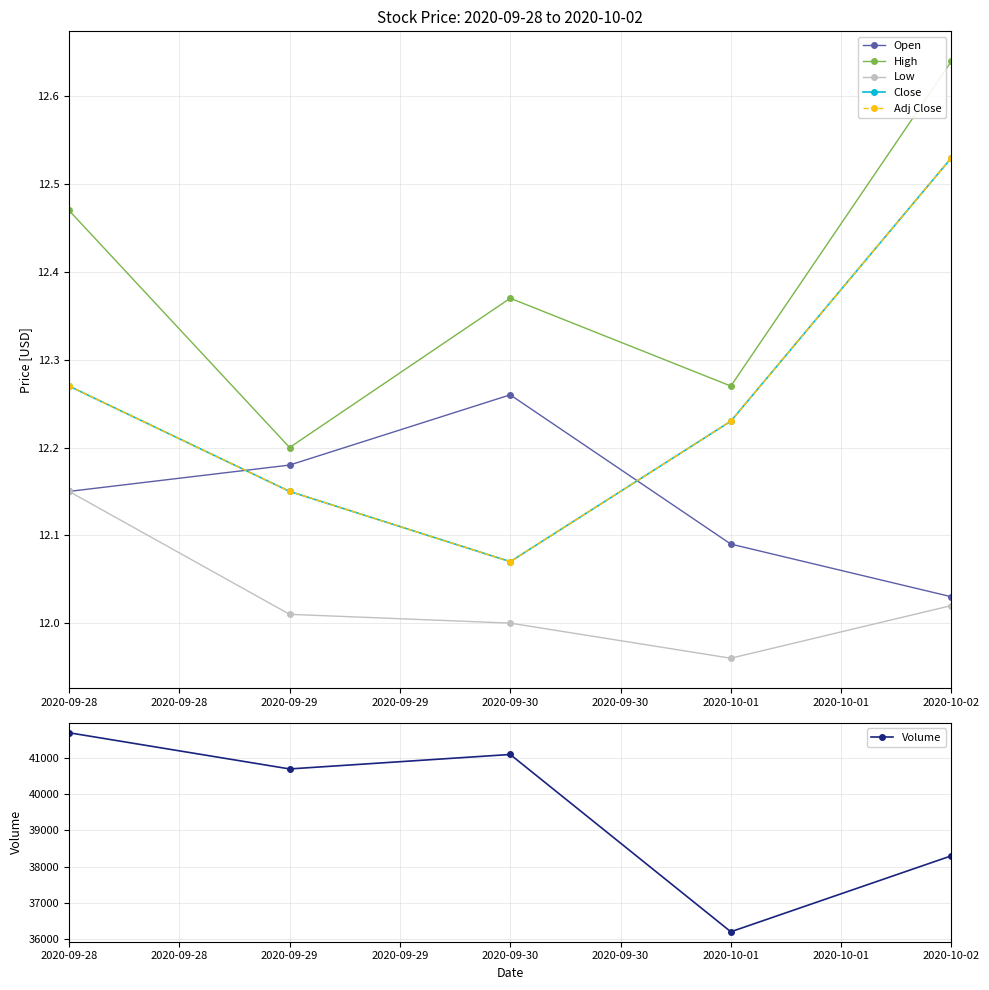

Reading right to left, what are all the values shown in this chart?

Open: 12.0	12.1	12.3	12.2	12.1
High: 12.6	12.3	12.4	12.2	12.5
Low: 12.0	12.0	12.0	12.0	12.1
Close: 12.5	12.2	12.1	12.1	12.3
Adj Close: 12.5	12.2	12.1	12.1	12.3
Volume: 38300.0	36200.0	41100.0	40700.0	41700.0